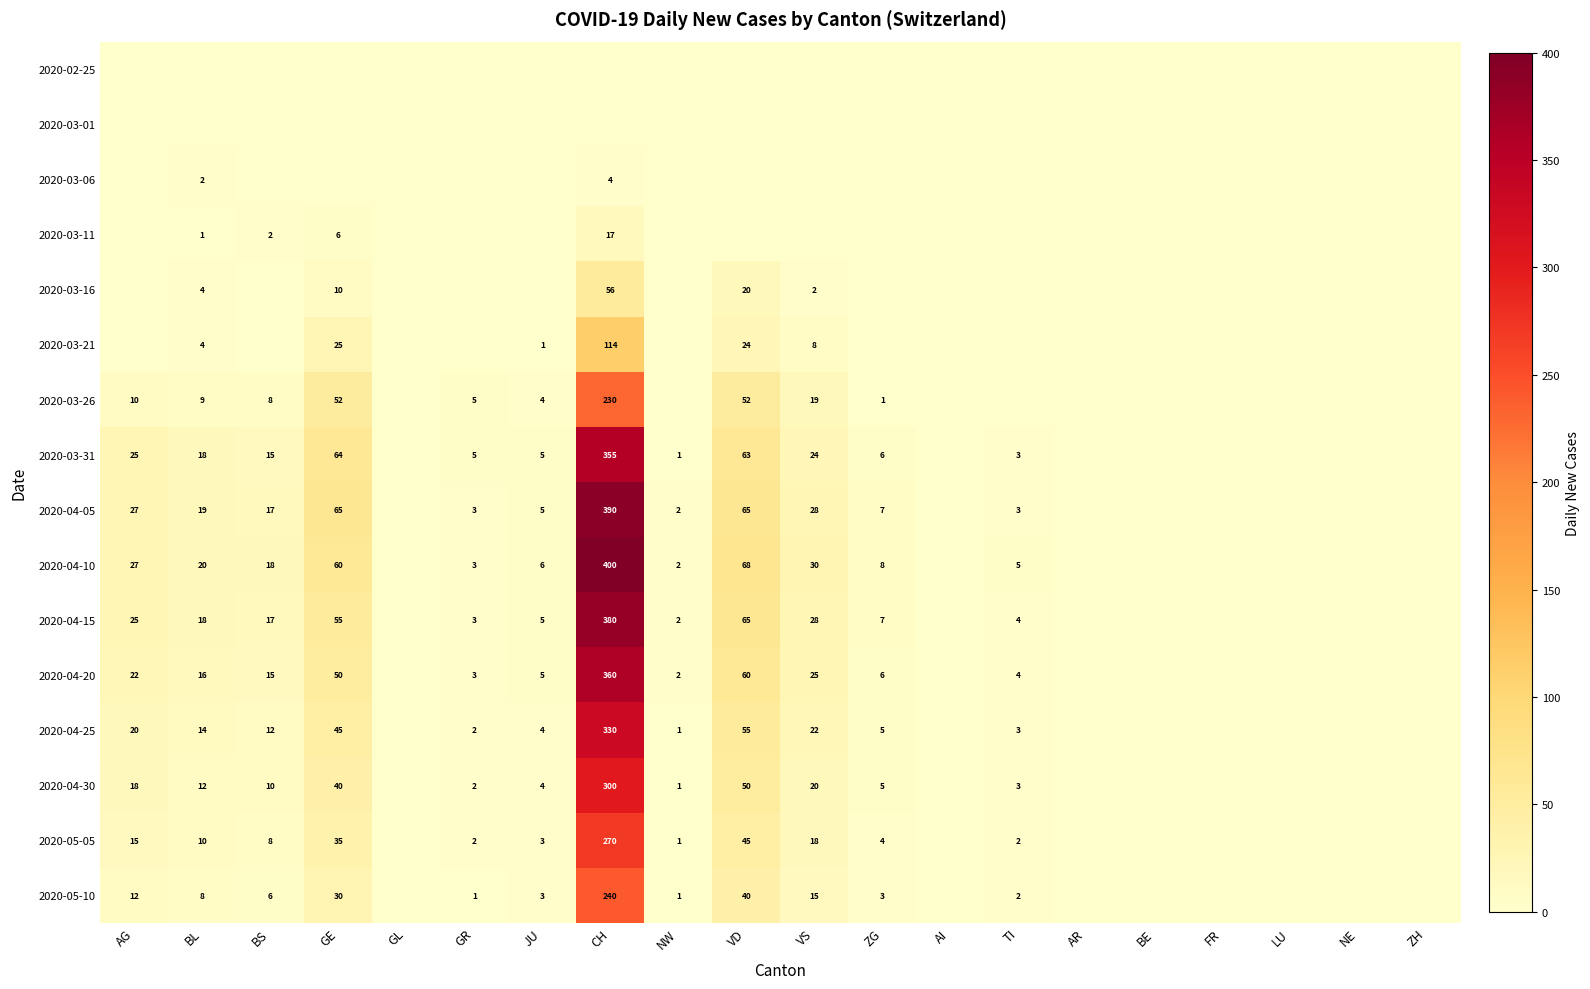

The 2020-04-15 series shows 50 at VS. True or false?

False